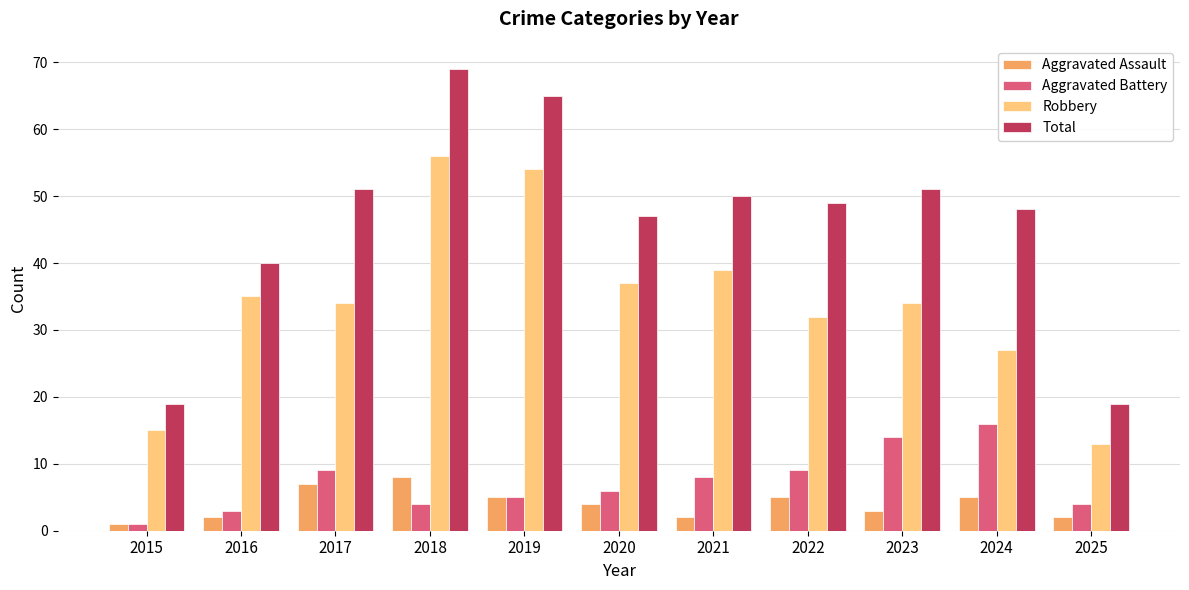

Reading right to left, what are all the values shown in this chart?

Aggravated Assault: 2025=2	2024=5	2023=3	2022=5	2021=2	2020=4	2019=5	2018=8	2017=7	2016=2	2015=1
Aggravated Battery: 2025=4	2024=16	2023=14	2022=9	2021=8	2020=6	2019=5	2018=4	2017=9	2016=3	2015=1
Robbery: 2025=13	2024=27	2023=34	2022=32	2021=39	2020=37	2019=54	2018=56	2017=34	2016=35	2015=15
Total: 2025=19	2024=48	2023=51	2022=49	2021=50	2020=47	2019=65	2018=69	2017=51	2016=40	2015=19